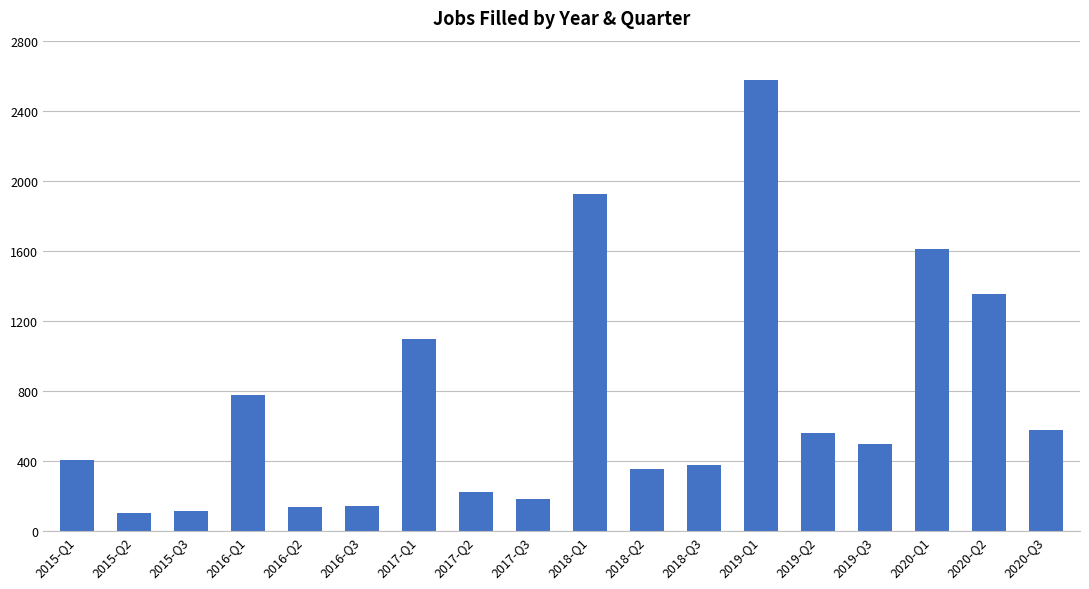

What is the maximum value shown in the chart?

2577